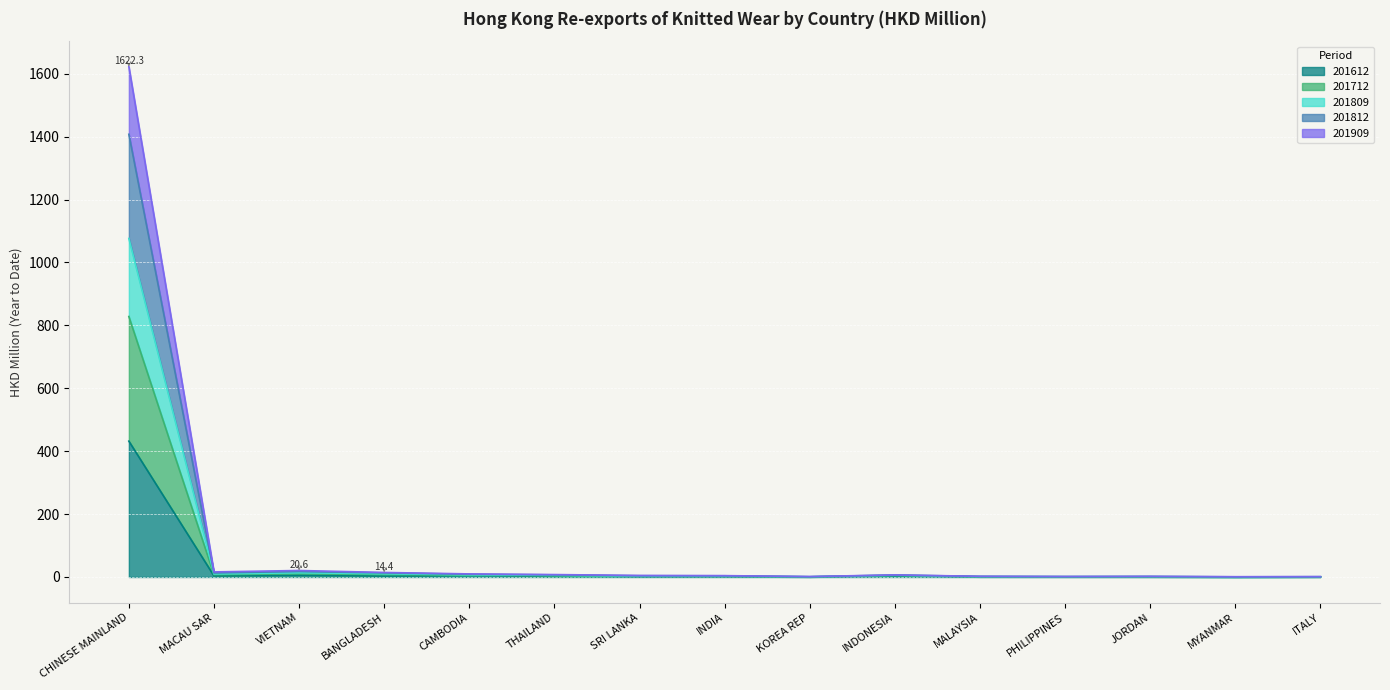

Does the chart display data point markers on the line(s)?

No